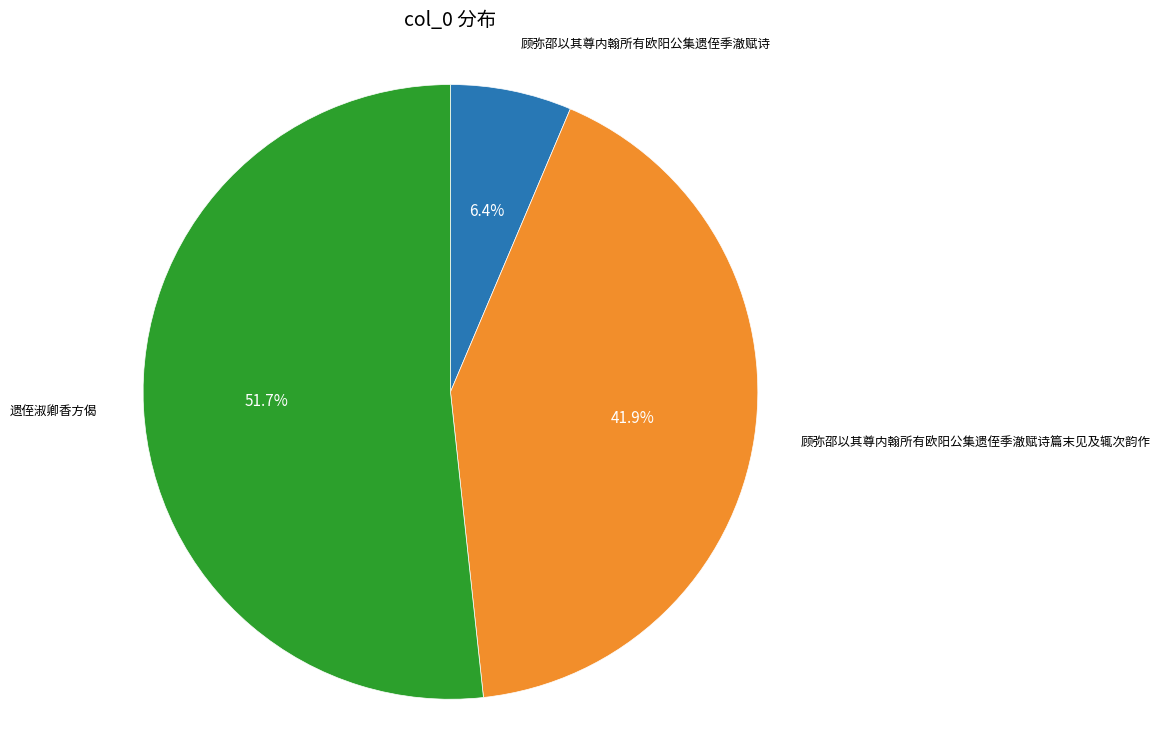

To the nearest percent, what is the difference between the largest and smallest slice percentages?

45%